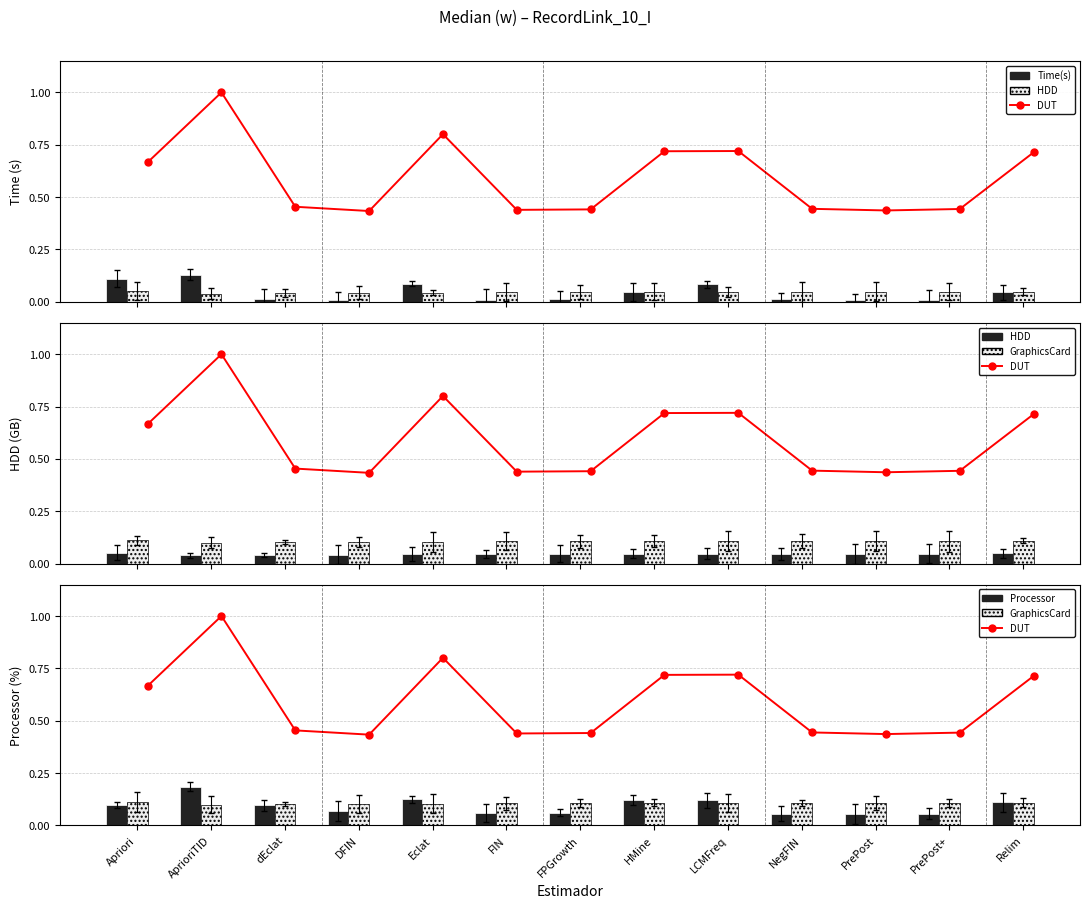

What is the spread (max minus min) of values at AprioriTID?

1.0